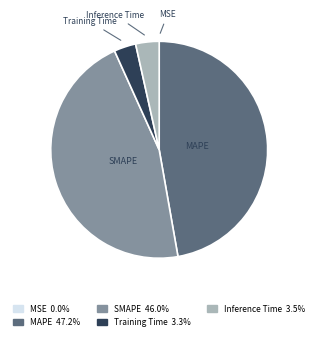

Which has a higher value, MAPE or Inference Time?

MAPE